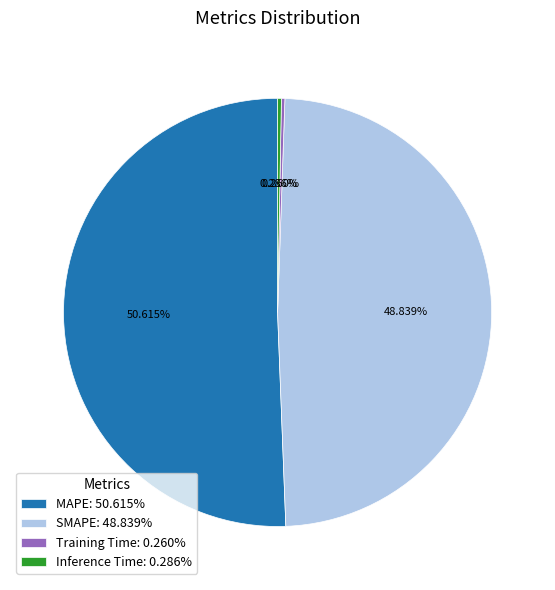

Is MAPE the majority of the pie?

Yes